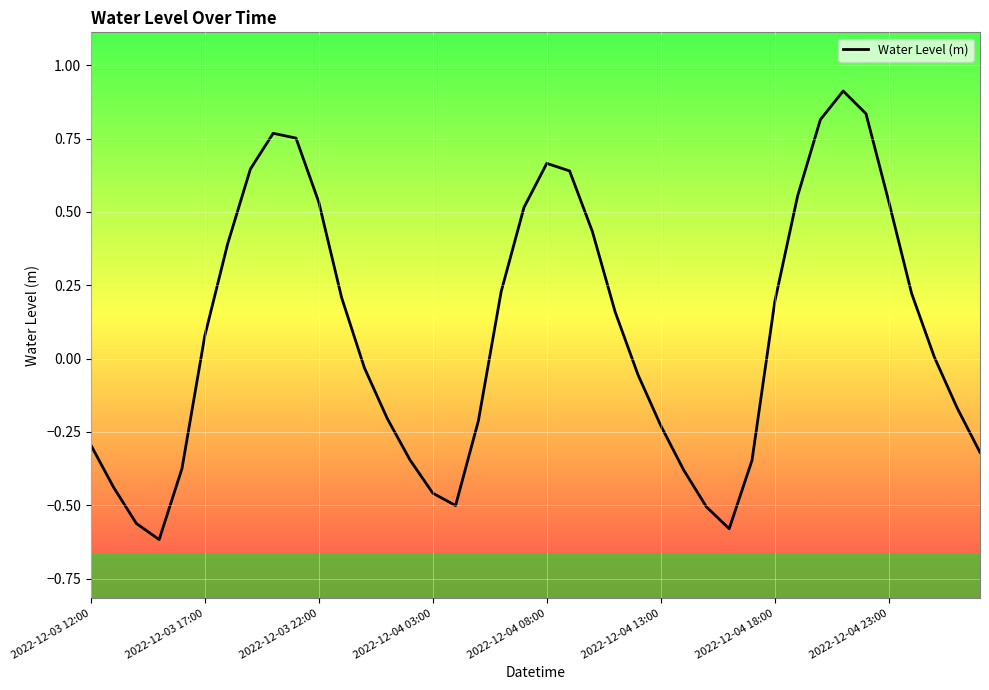

What is the difference between the maximum and minimum values?

1.5